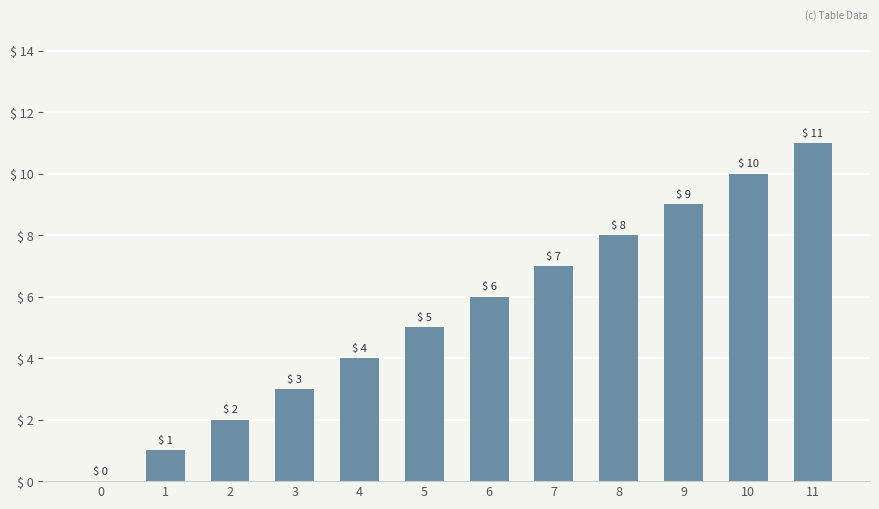

Is it true that the value at 5 is 5?

True